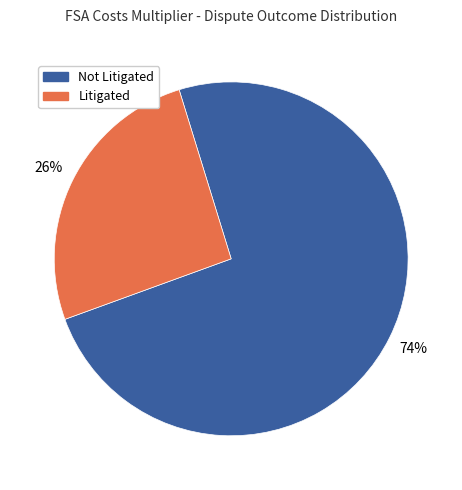

What is the majority slice?

Not Litigated